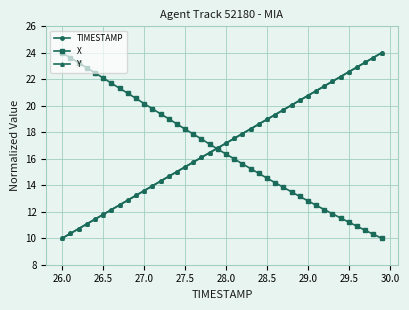

What is the maximum value shown in the chart?

24.0